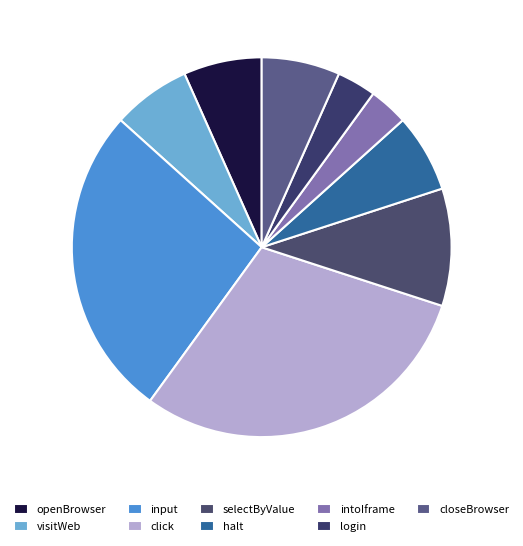

To the nearest percent, what is the average slice percentage?

11%